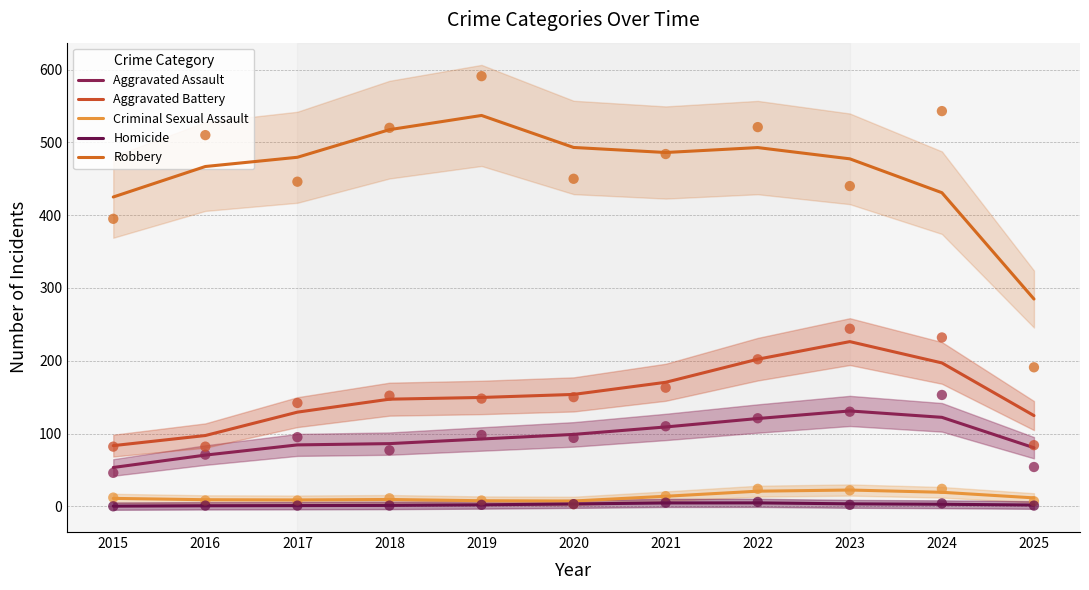

What are all the series names shown in the legend?

Aggravated Assault, Aggravated Battery, Criminal Sexual Assault, Homicide, Robbery